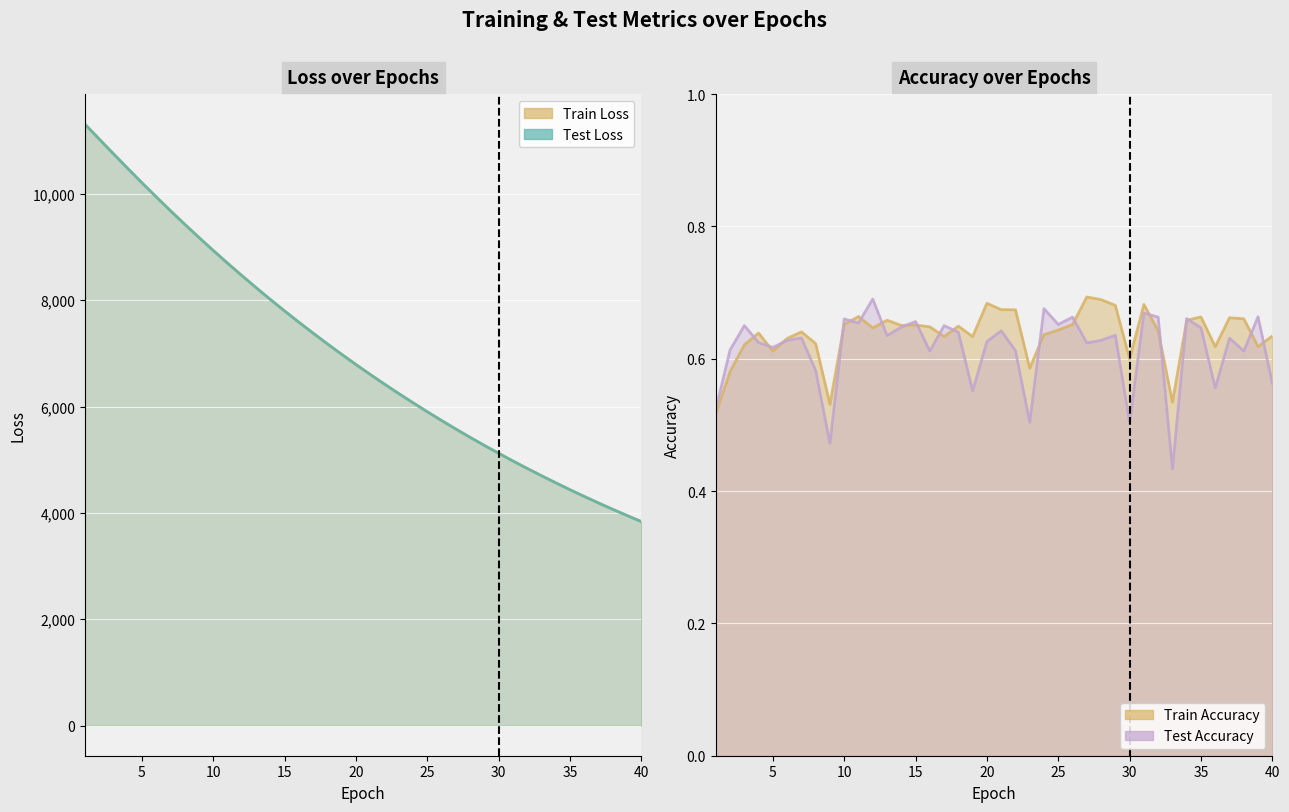

What is the total value across all series at 10?

17869.2